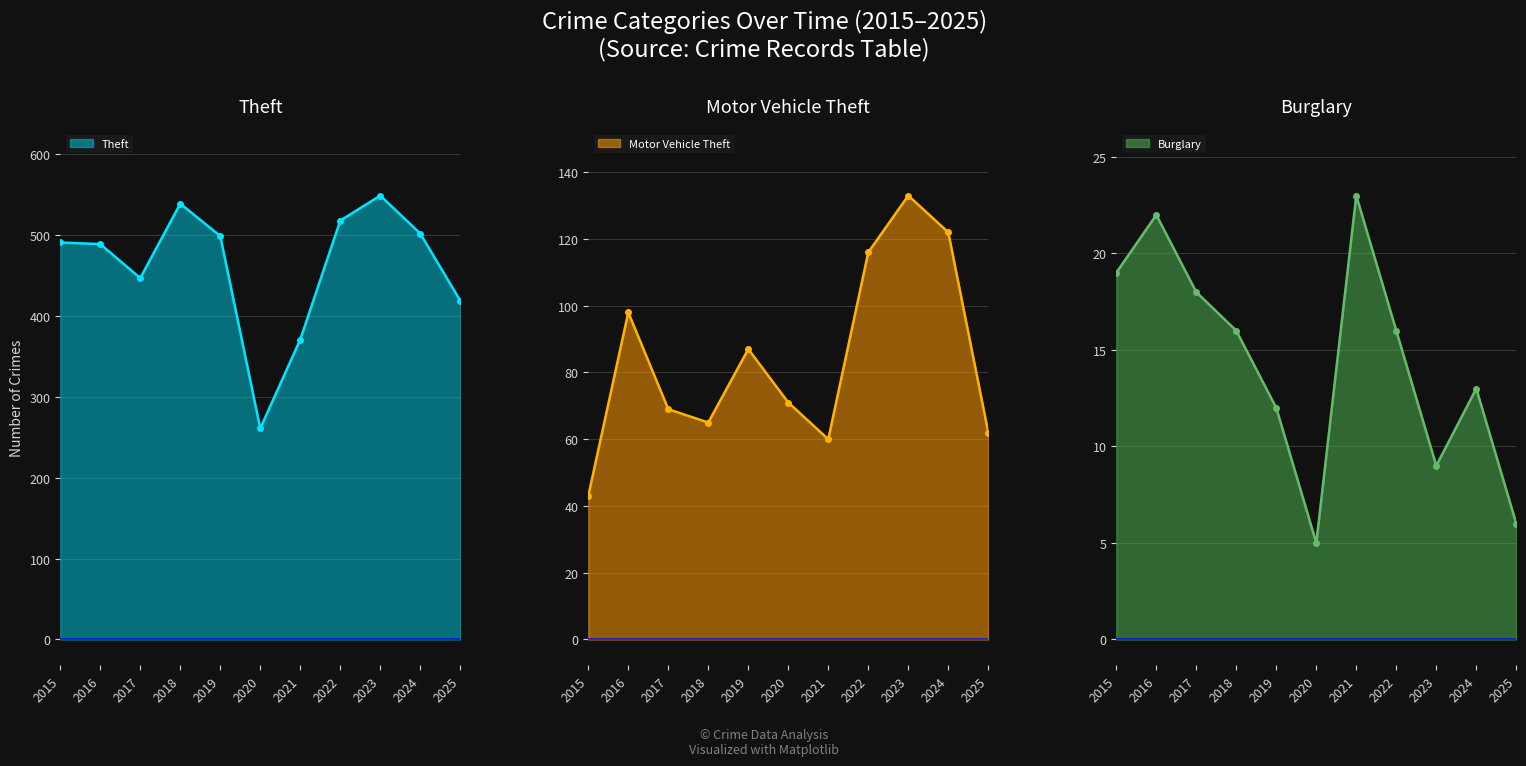

Count the number of categories in the chart.

11